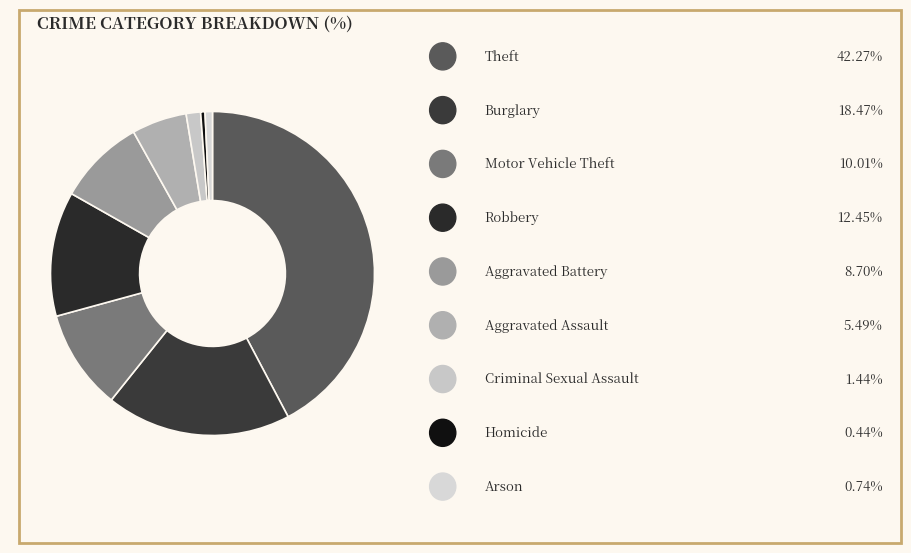

How many slices are in this pie chart?

9